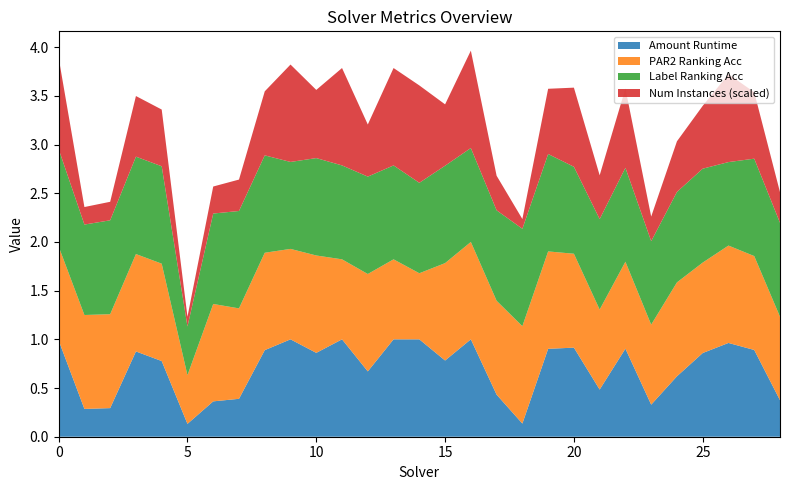

Reading right to left, list all the values displayed in this chart.

amount_runtime: 0.4	0.9	1.0	0.9	0.6	0.3	0.9	0.5	0.9	0.9	0.1	0.4	1.0	0.8	1.0	1.0	0.7	1.0	0.9	1.0	0.9	0.4	0.4	0.1	0.8	0.9	0.3	0.3	1.0
par2_ranking_acc: 0.9	1.0	1.0	0.9	1.0	0.8	0.9	0.8	1.0	1.0	1.0	1.0	1.0	1.0	0.7	0.8	1.0	0.8	1.0	0.9	1.0	0.9	1.0	0.5	1.0	1.0	1.0	1.0	1.0
label_ranking_acc: 1.0	1.0	0.9	1.0	0.9	0.9	1.0	0.9	0.9	1.0	1.0	0.9	1.0	1.0	0.9	1.0	1.0	1.0	1.0	0.9	1.0	1.0	0.9	0.5	1.0	1.0	1.0	0.9	1.0
num_instances_scaled: 0.3	0.7	0.9	0.6	0.5	0.3	0.8	0.5	0.8	0.7	0.1	0.4	1.0	0.6	1.0	1.0	0.5	1.0	0.7	1.0	0.7	0.3	0.3	0.1	0.6	0.6	0.2	0.2	0.9